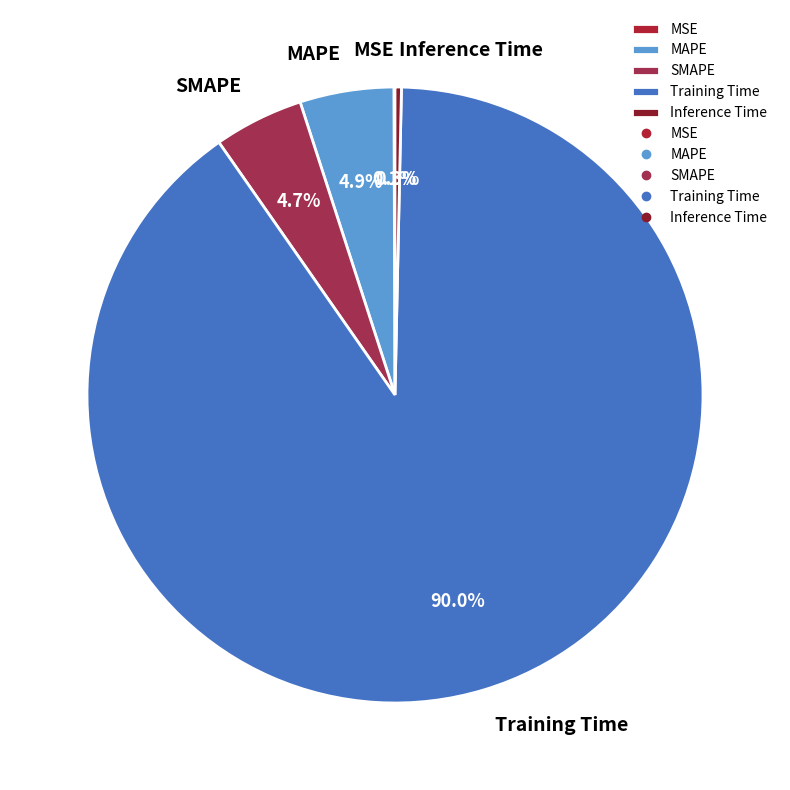

Which slice represents more than half of the pie?

Training Time